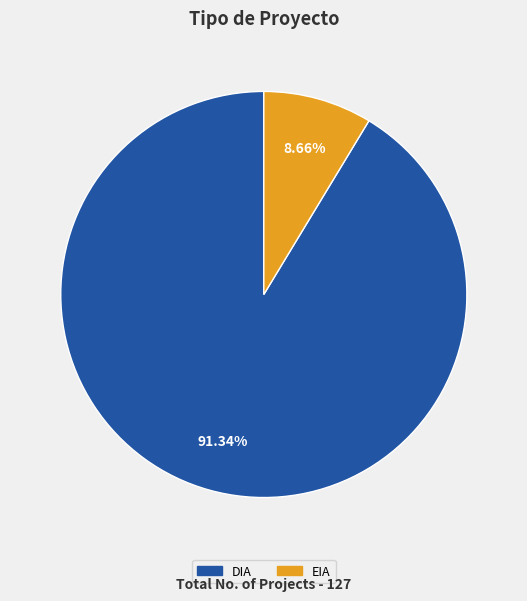

Rank the categories by value from lowest to highest.

EIA, DIA